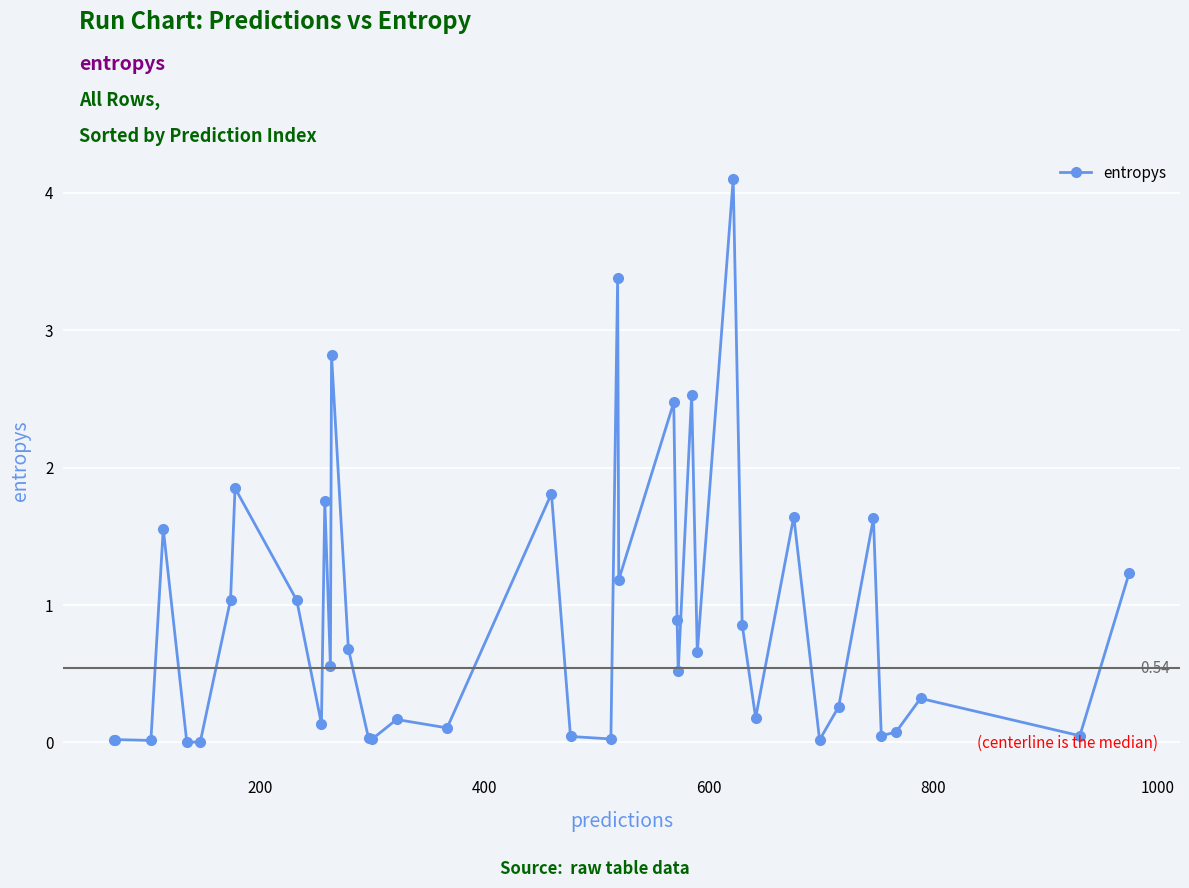

What is the average value?

0.9